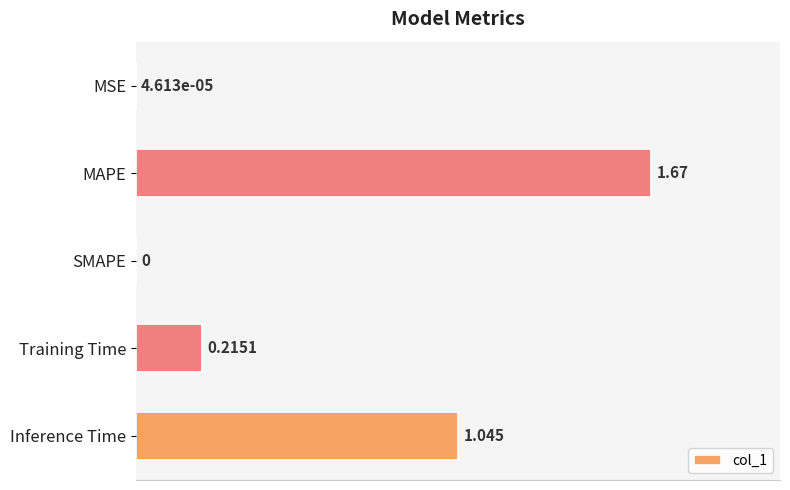

Are the bars grouped side by side (vs. stacked)?

No